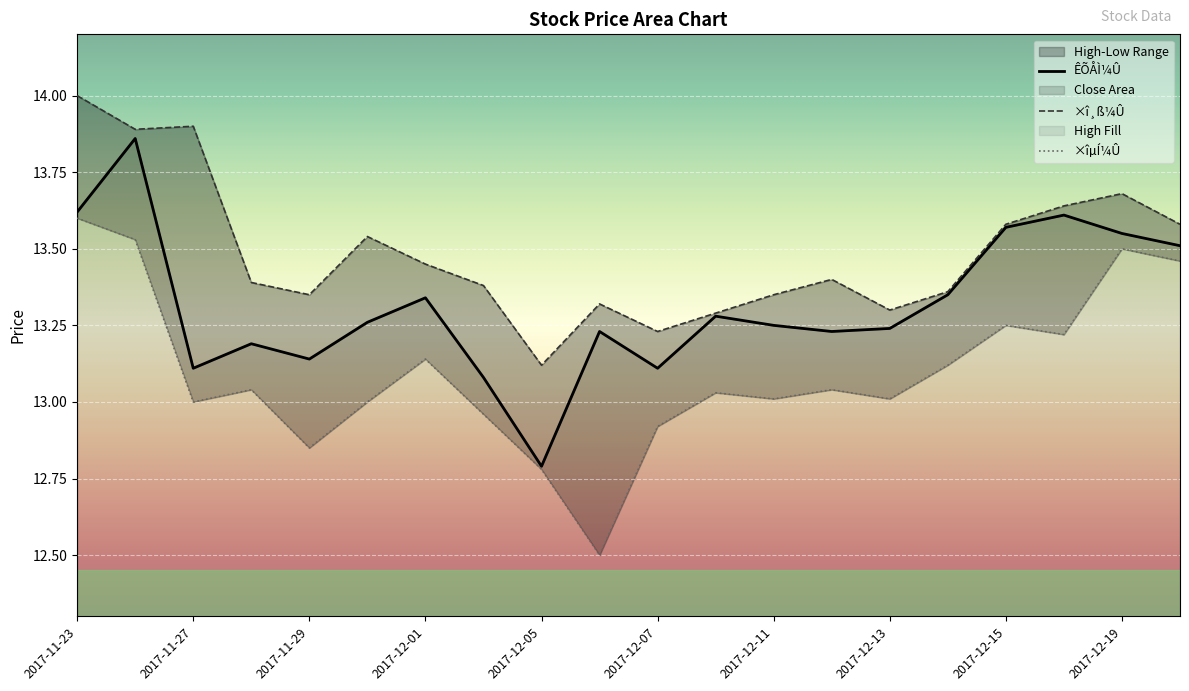

Count the number of categories in the chart.

20